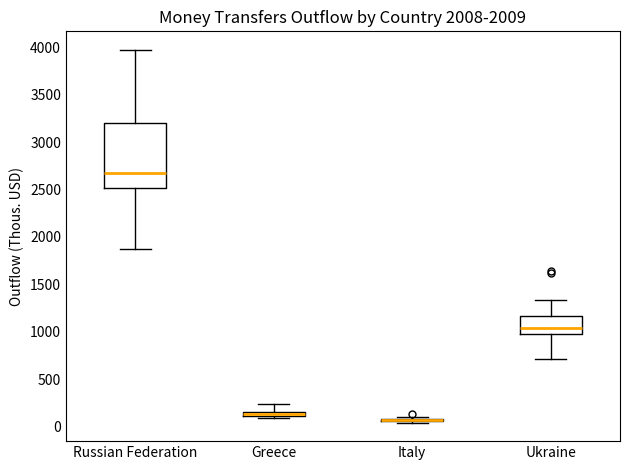

Which box is the tallest, from its lower edge to its upper edge?

Russian Federation